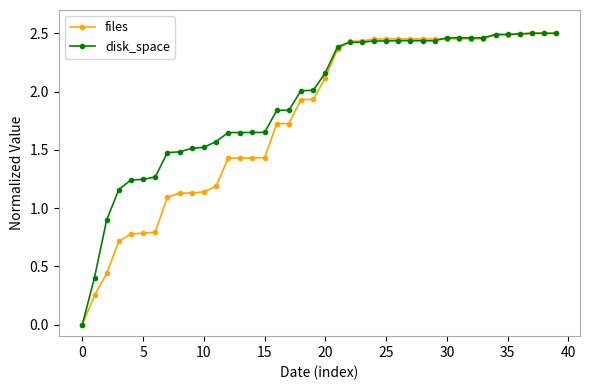

True or false: files has more than 0 interior local peaks.

True